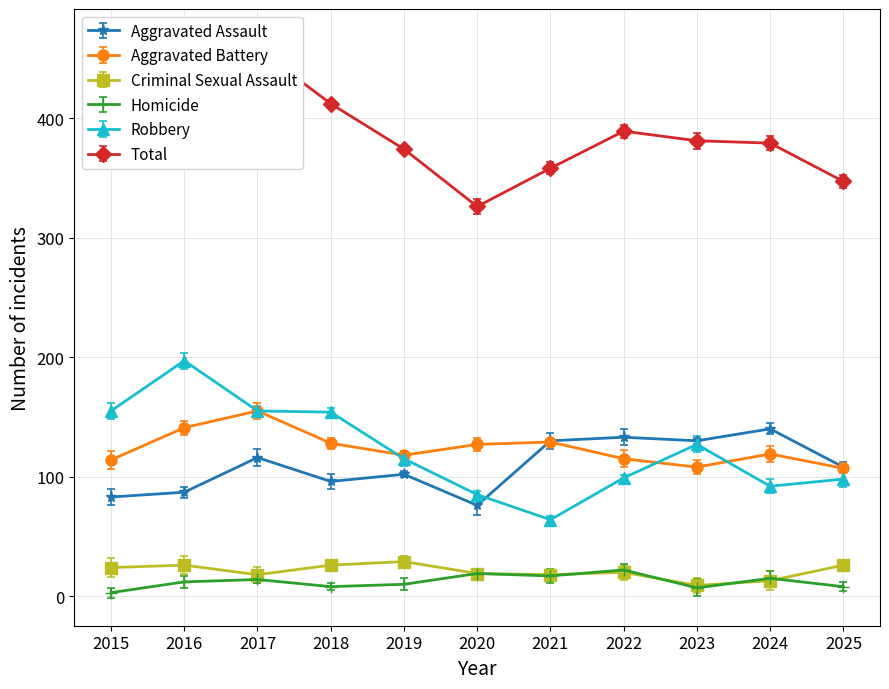

Between 2017 and 2023, which is larger?

2023